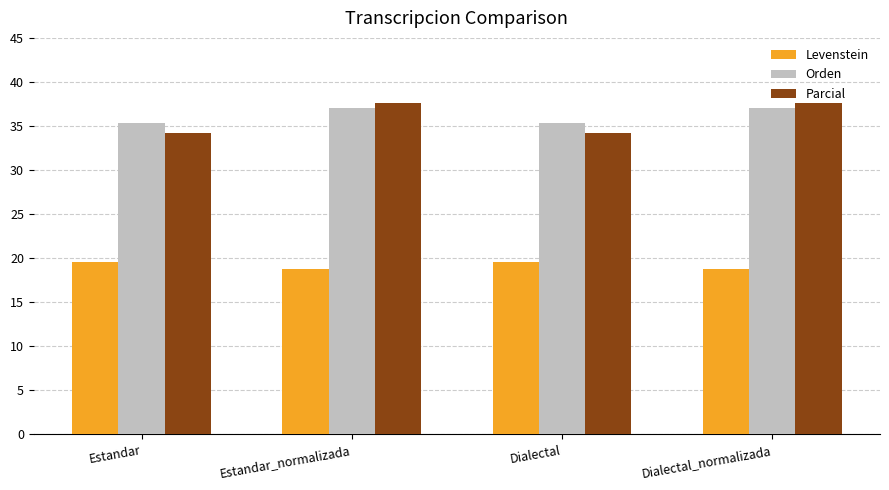

What is the difference between the maximum and minimum values in the Levenstein series?

0.8